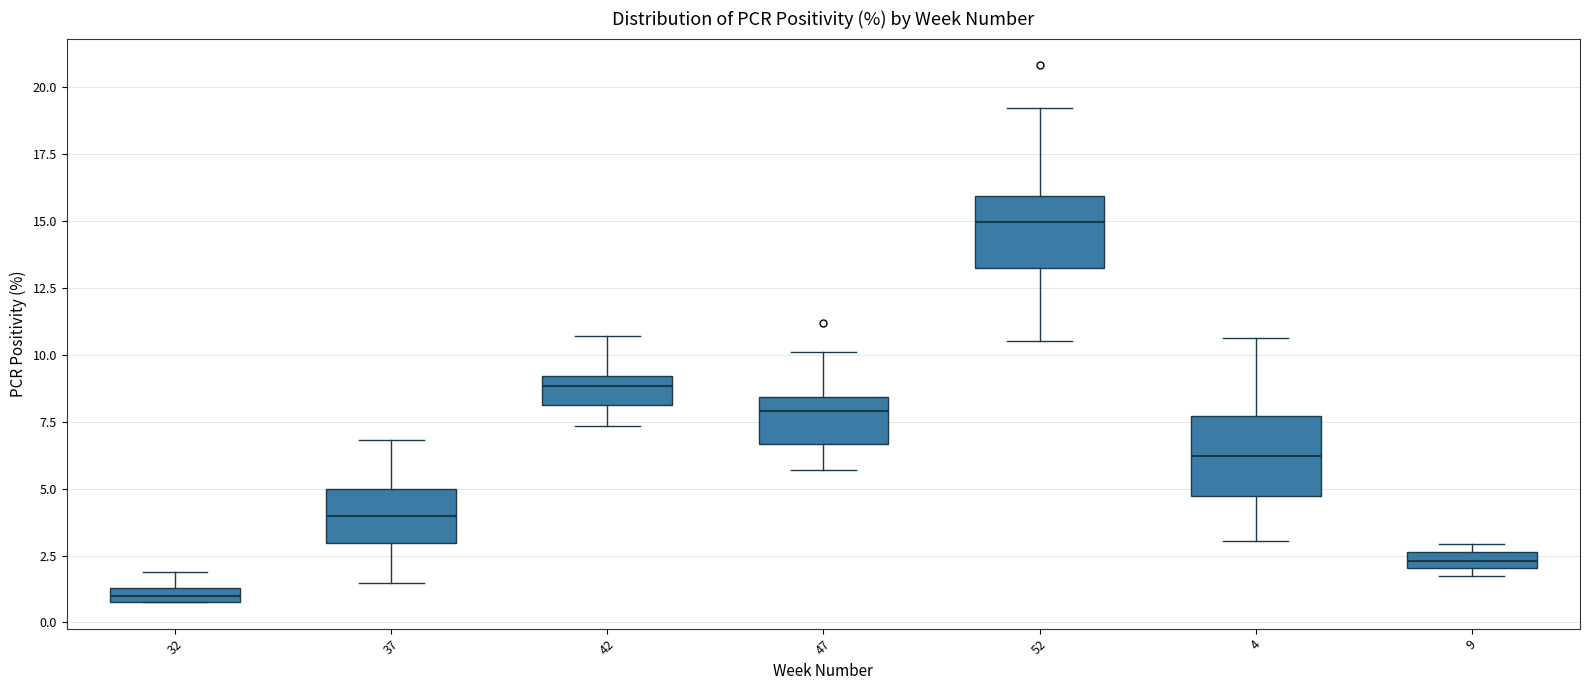

Where does the upper whisker of the box at x = 32 end on the y-axis? The values are not printed on the chart, so give them approximately, as read against the axis.

2.0